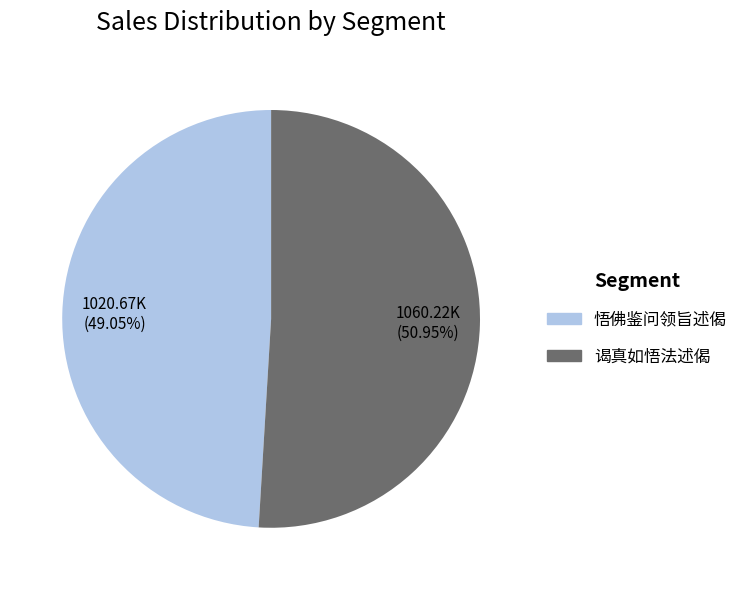

To the nearest percent, what percentage of the pie is 谒真如悟法述偈?

51%